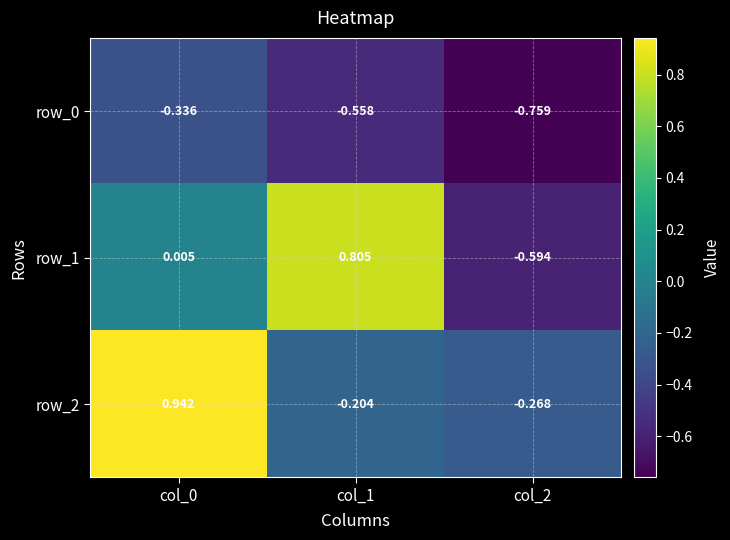

How many values in the row_2 series exceed 0?

1